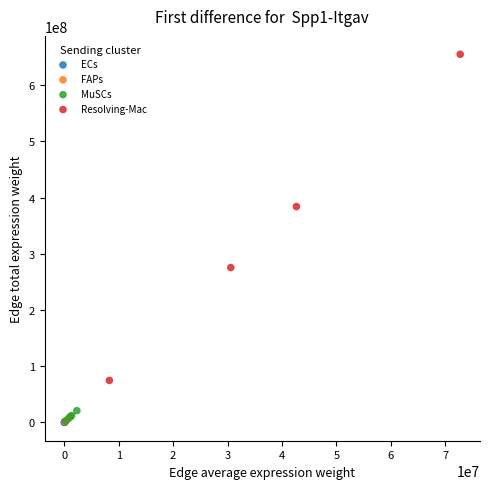

Which series has the largest Y range (max minus min)?

Resolving-Mac